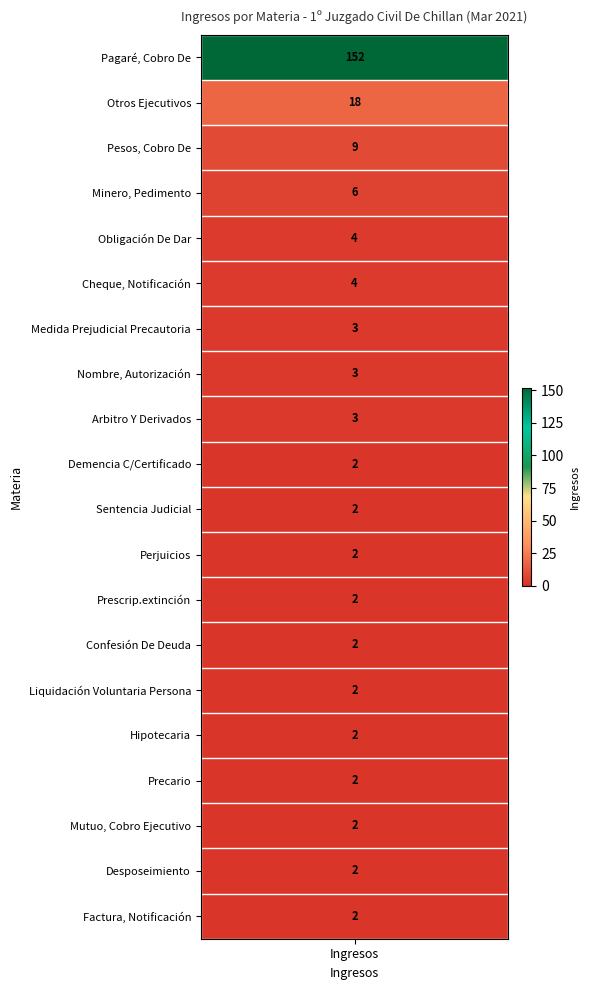

Is it true that the value at Prescrip.extinción is 3?

False